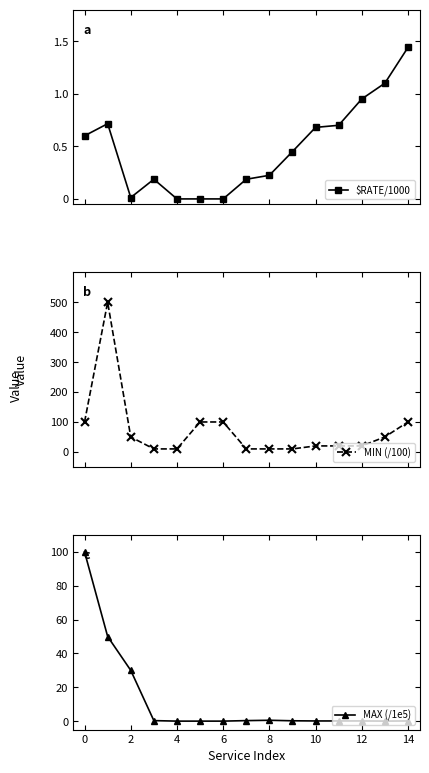

What is the maximum value for MAX (/1e5)?

100.0